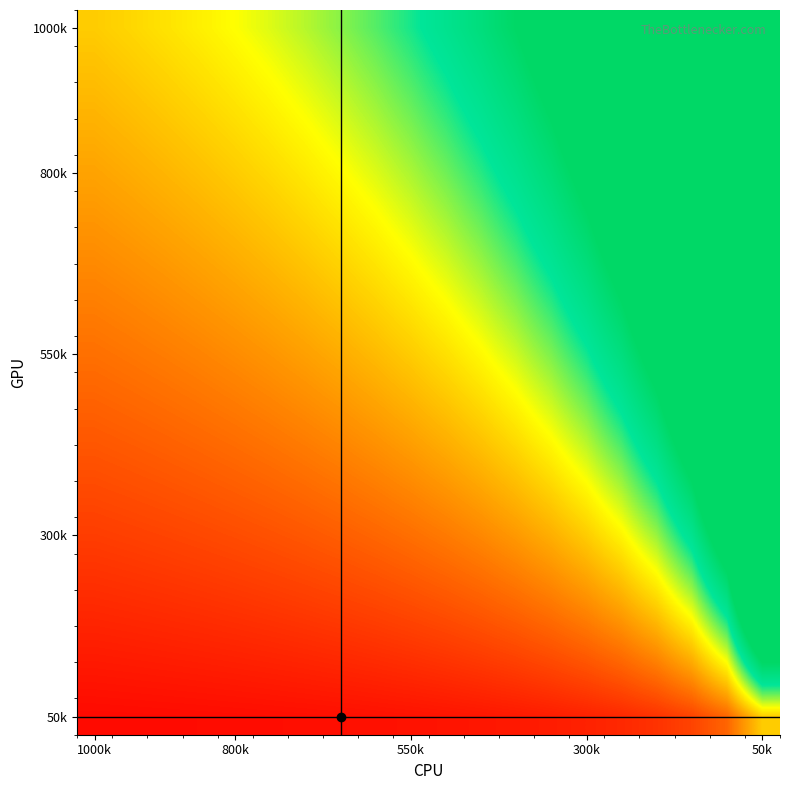

At which category does the chart reach its peak across all series?

50k